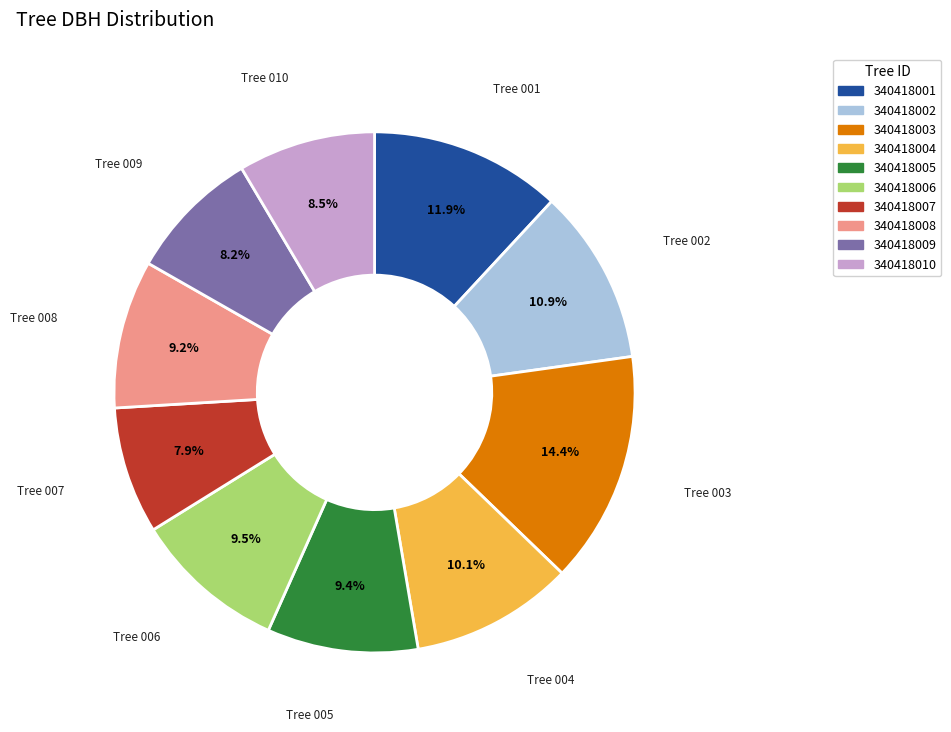

To the nearest percent, what is the combined percentage of 340418008 and 340418002?

20%